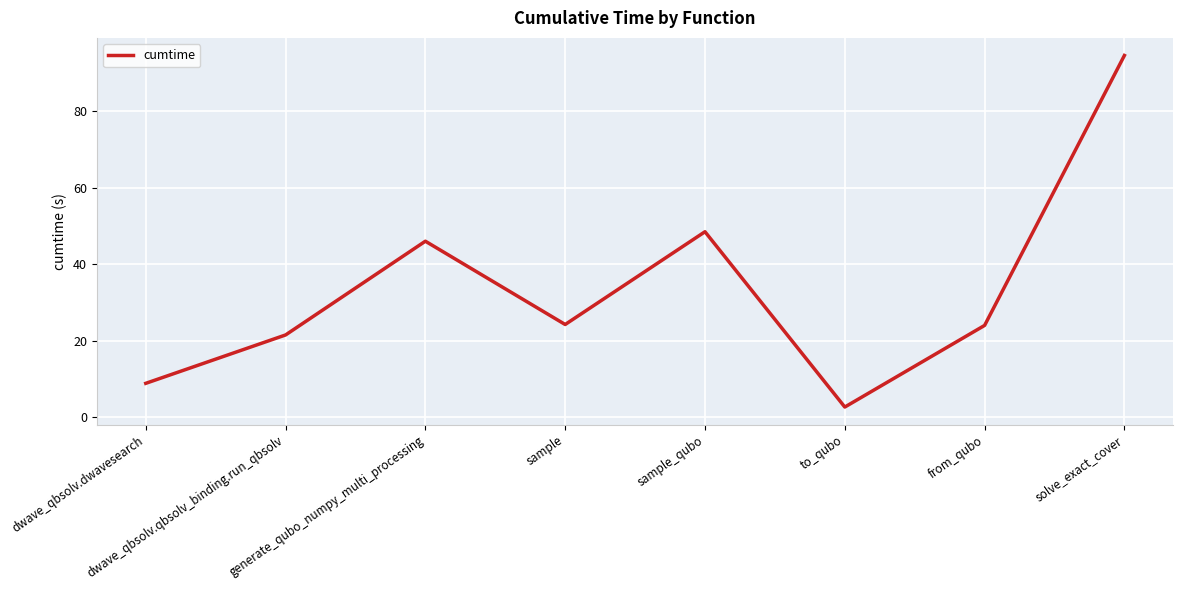

Approximately how many times larger is the value at generate_qubo_numpy_multi_processing compared to from_qubo?

1.9